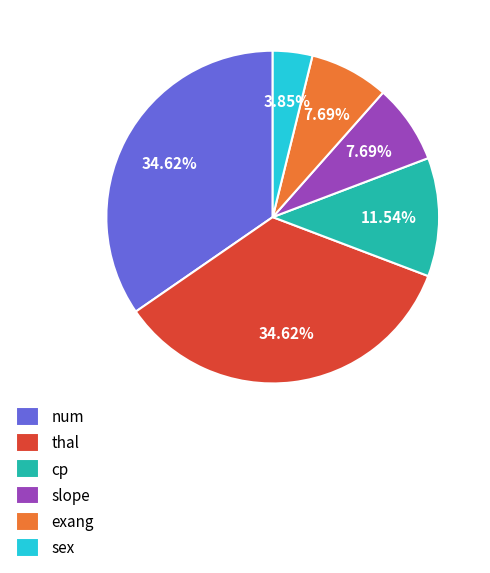

To the nearest percent, what is the average slice percentage?

17%